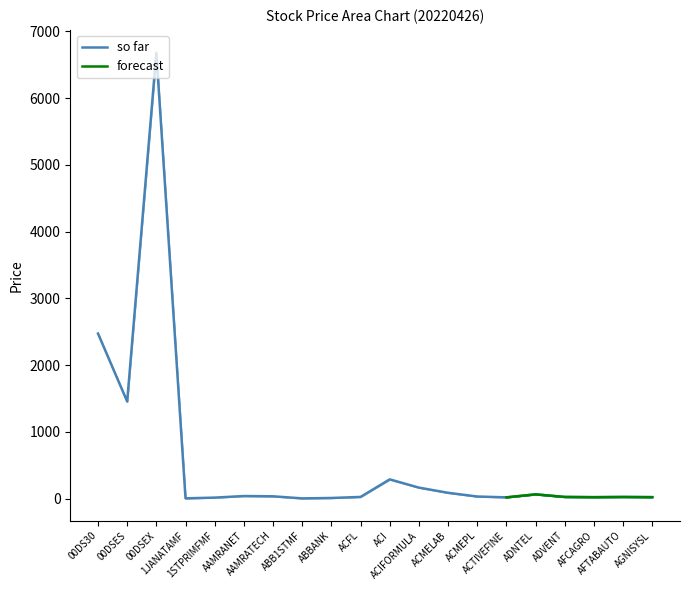

What position from the right is 00DSEX?

18